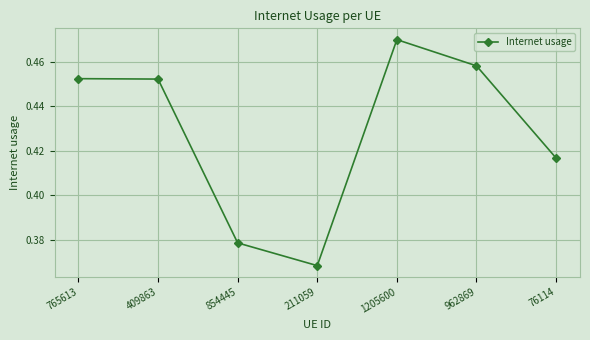

How many lines are shown in the chart?

1